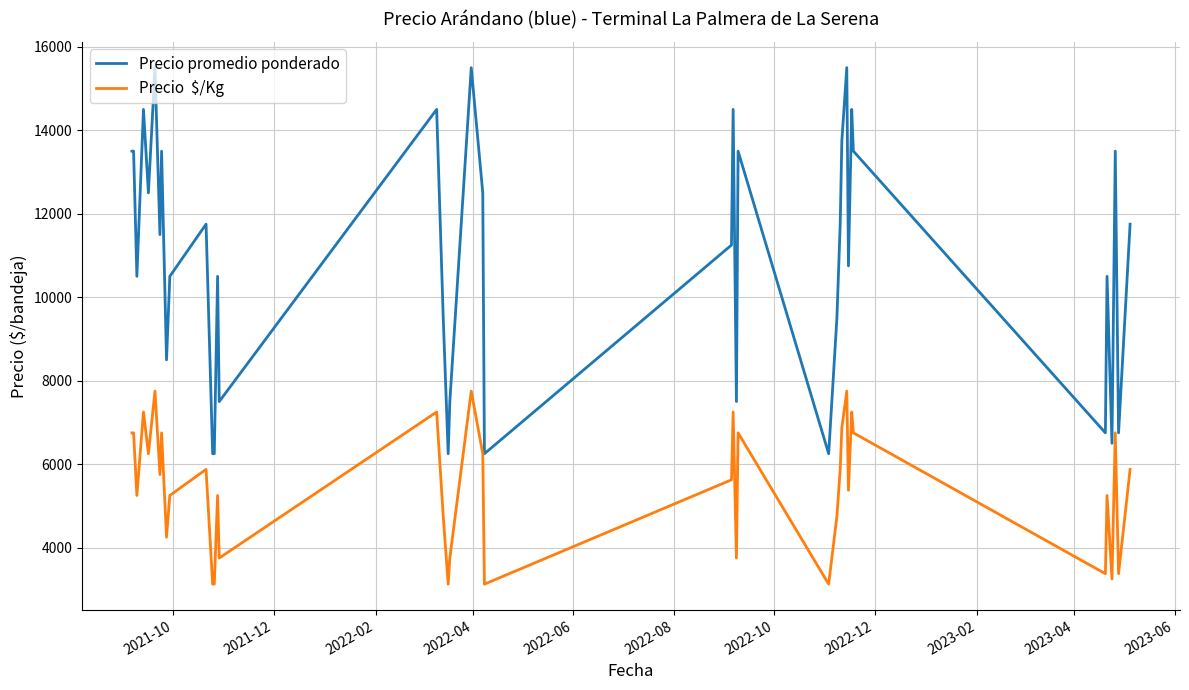

What is the smallest value displayed?

3125